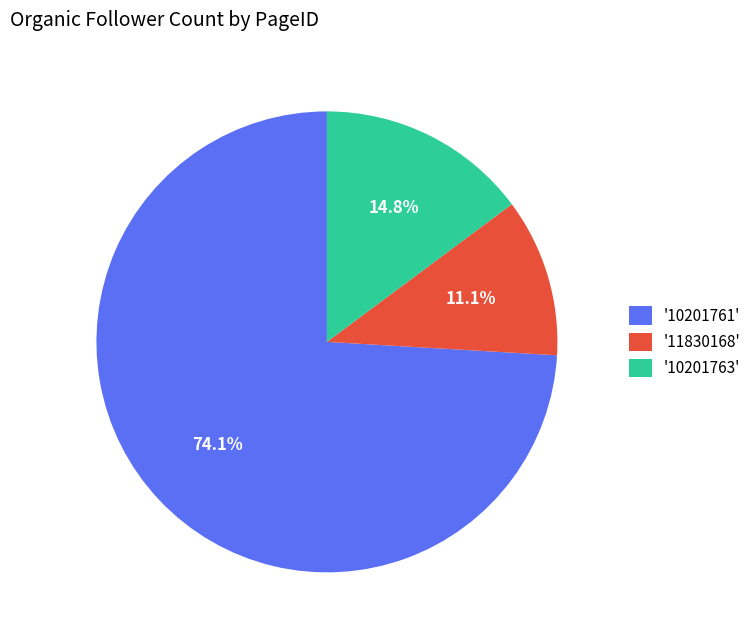

Rank the categories by value from highest to lowest.

'10201761', '10201763', '11830168'